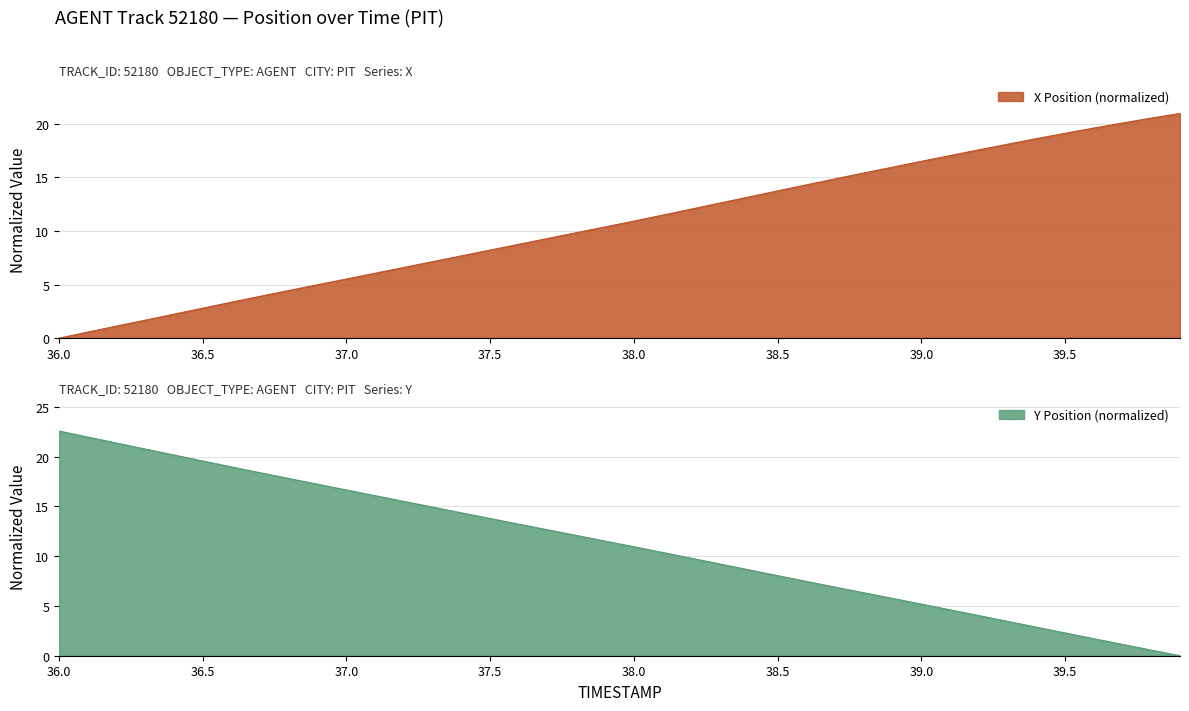

What are all the series names shown in the legend?

X, Y